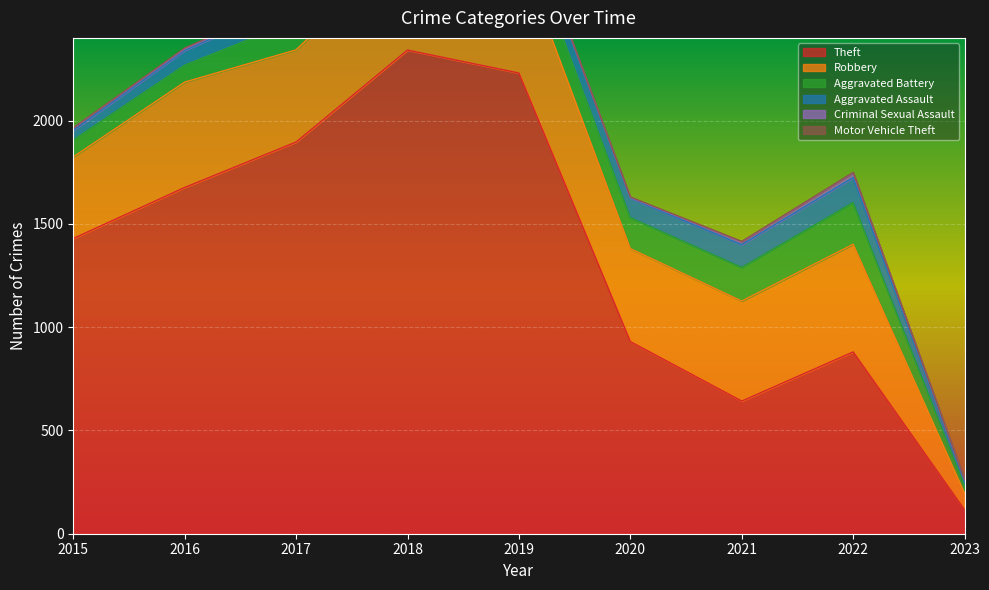

Reading left to right, extract all data points from this chart.

Theft: 1429	1676	1896	2341	2230	930	642	880	116
Robbery: 395	510	446	519	591	450	484	521	80
Aggravated Battery: 82	82	142	152	148	150	163	202	32
Aggravated Assault: 46	71	95	77	98	94	110	121	30
Criminal Sexual Assault: 12	8	8	11	8	3	14	23	4
Motor Vehicle Theft: 1	4	2	1	1	3	2	2	2